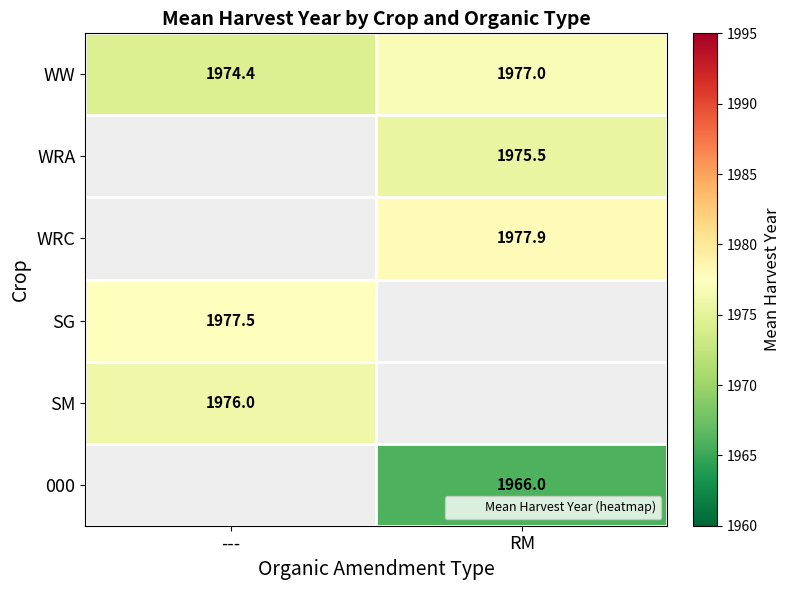

At which label is SM closest to 1976?

---